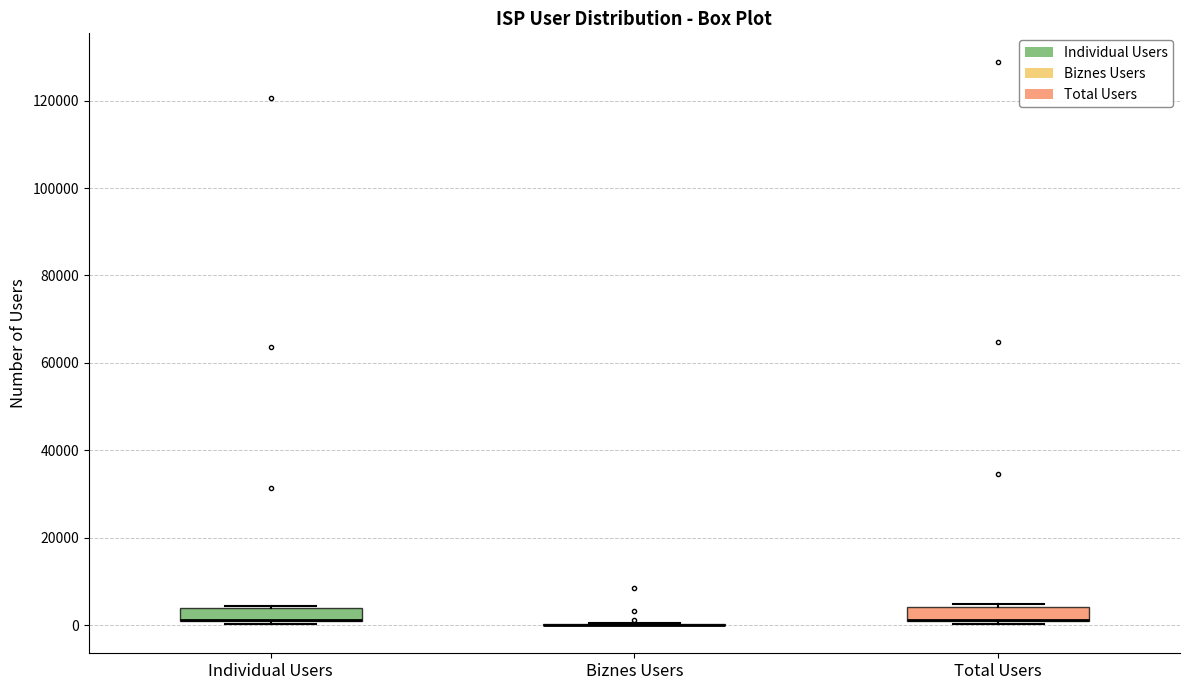

Where is the lower edge of the box for Total Users on the y-axis? The values are not printed on the chart, so give them approximately, as read against the axis.

0